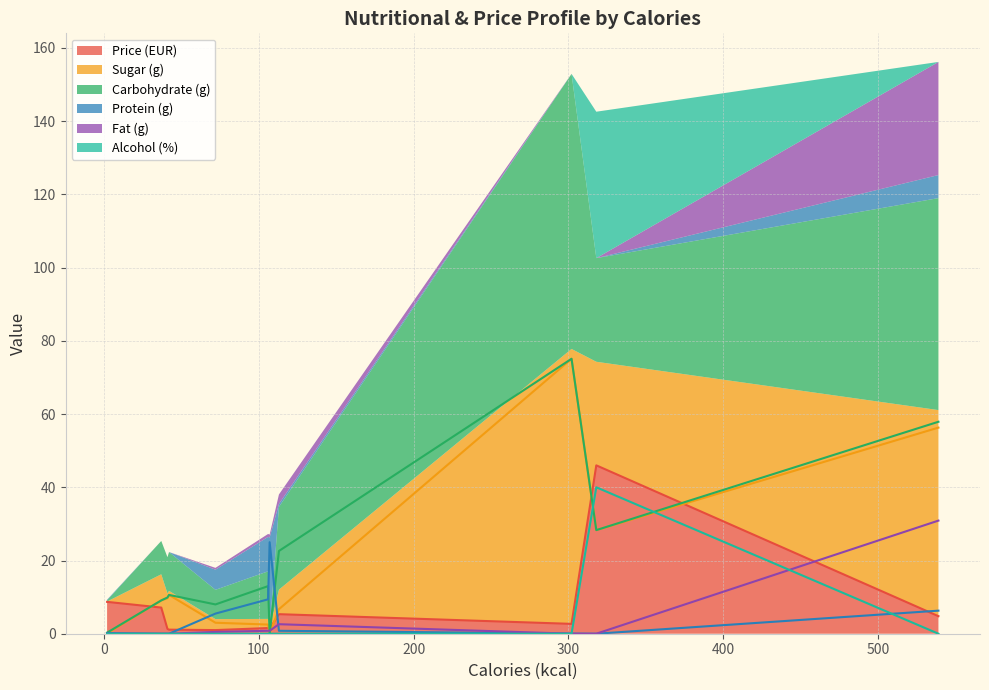

What is the difference between the second highest and second lowest values in the Protein (g) series?

9.4